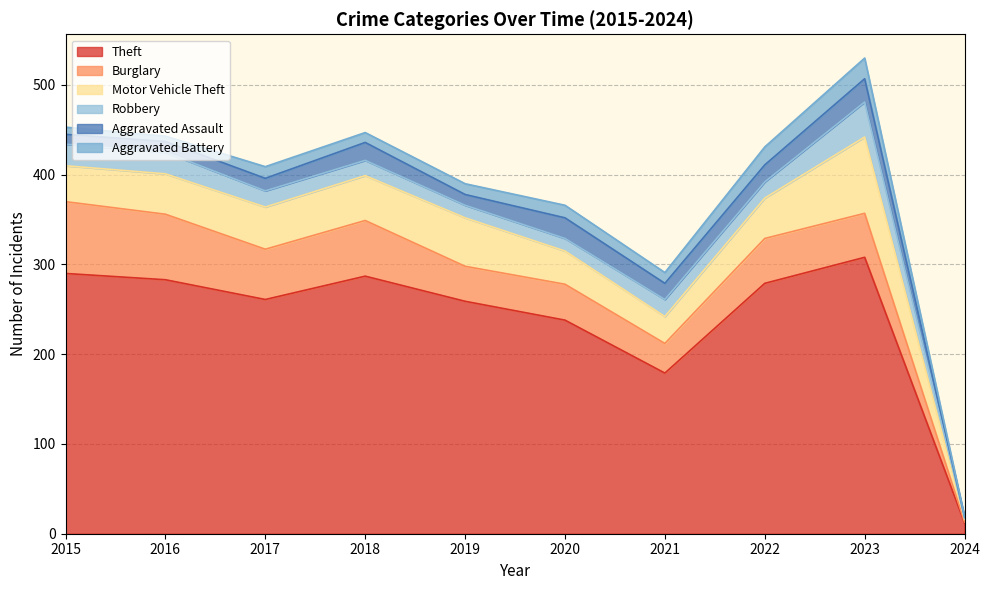

How many lines are shown in the chart?

6